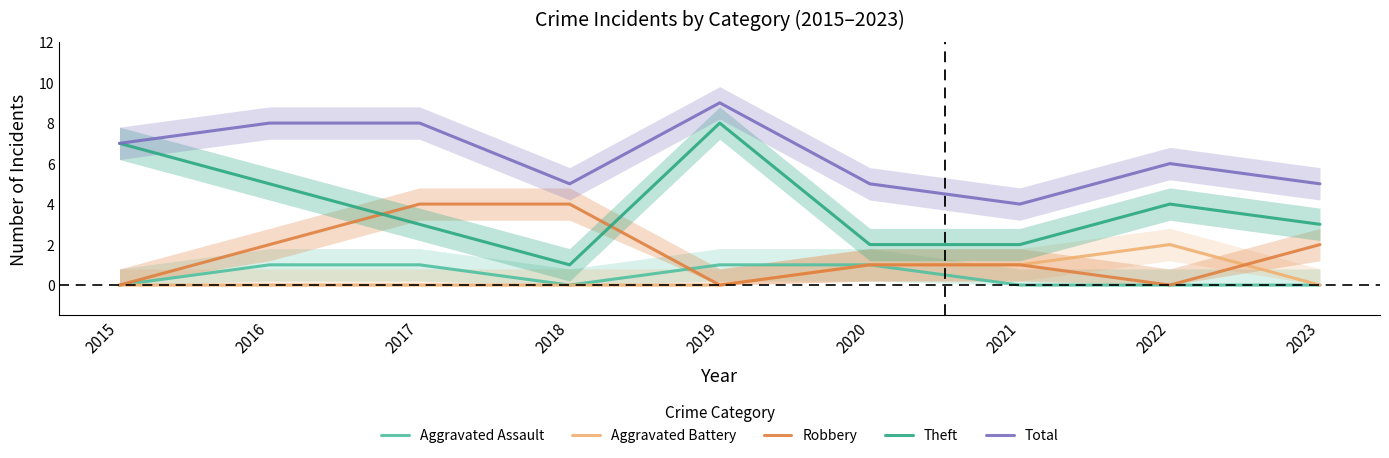

Rank the categories by Aggravated Assault value from lowest to highest.

2015, 2018, 2021, 2022, 2023, 2016, 2017, 2019, 2020